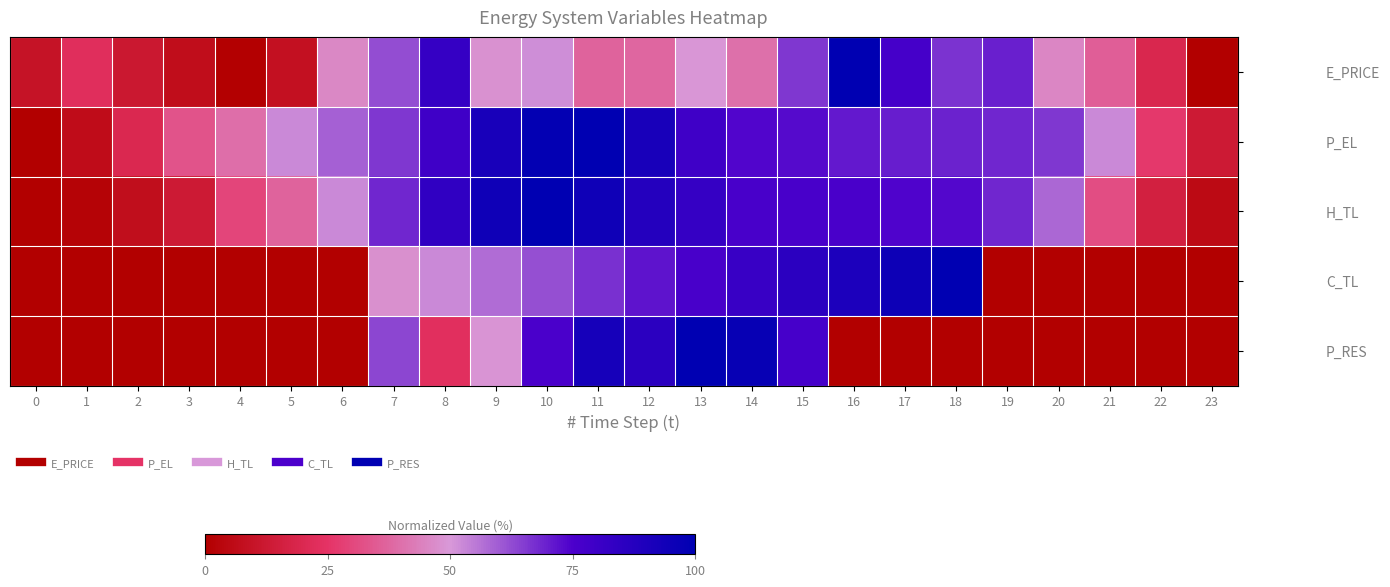

Reading left to right, transcribe all the data shown in this chart.

E_PRICE: 0=0.1	1=0.2	2=0.1	3=0.1	4=0.0	5=0.1	6=0.5	7=0.6	8=0.8	9=0.5	10=0.5	11=0.4	12=0.4	13=0.5	14=0.4	15=0.7	16=1.0	17=0.8	18=0.7	19=0.7	20=0.5	21=0.4	22=0.2	23=0.0
P_EL: 0=0.0	1=0.1	2=0.2	3=0.3	4=0.4	5=0.5	6=0.6	7=0.7	8=0.8	9=0.9	10=1.0	11=1.0	12=0.9	13=0.8	14=0.7	15=0.7	16=0.7	17=0.7	18=0.7	19=0.7	20=0.7	21=0.5	22=0.3	23=0.1
H_TL: 0=0.0	1=0.0	2=0.1	3=0.1	4=0.3	5=0.4	6=0.5	7=0.7	8=0.8	9=0.9	10=1.0	11=0.9	12=0.9	13=0.8	14=0.8	15=0.8	16=0.8	17=0.7	18=0.7	19=0.7	20=0.6	21=0.3	22=0.2	23=0.1
C_TL: 0=0.0	1=0.0	2=0.0	3=0.0	4=0.0	5=0.0	6=0.0	7=0.5	8=0.5	9=0.6	10=0.6	11=0.7	12=0.7	13=0.8	14=0.8	15=0.9	16=0.9	17=1.0	18=1.0	19=0.0	20=0.0	21=0.0	22=0.0	23=0.0
P_RES: 0=0.0	1=0.0	2=0.0	3=0.0	4=0.0	5=0.0	6=0.0	7=0.6	8=0.2	9=0.5	10=0.8	11=0.9	12=0.9	13=1.0	14=1.0	15=0.8	16=0.0	17=0.0	18=0.0	19=0.0	20=0.0	21=0.0	22=0.0	23=0.0